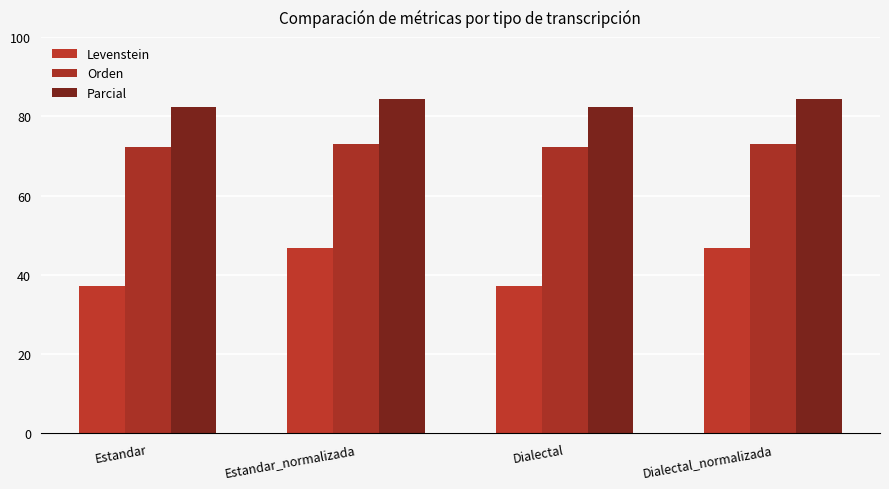

Which category has the lowest value across all series?

Estandar